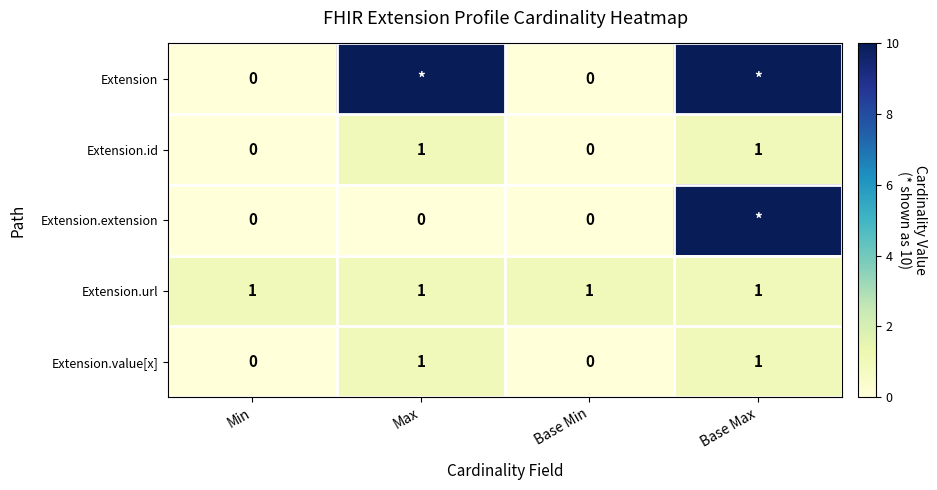

At which category is the sum across all series the highest?

Base Max